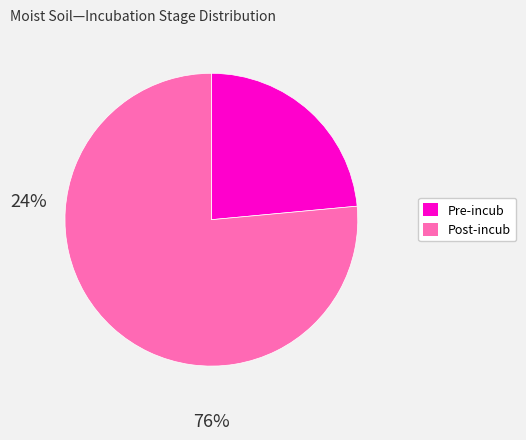

What is the smallest slice in the pie chart?

Pre-incub